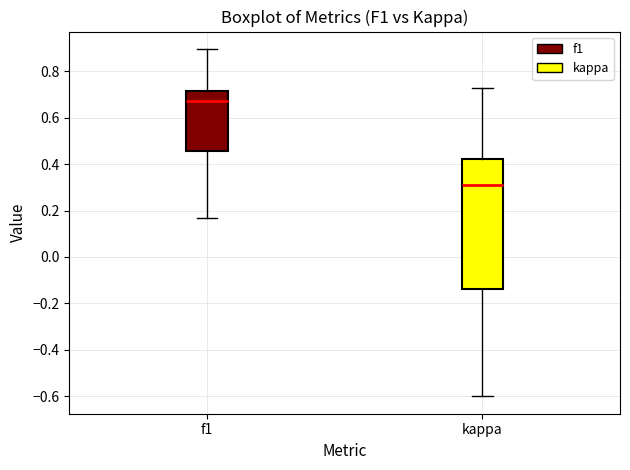

Which box's median line is the lowest?

kappa